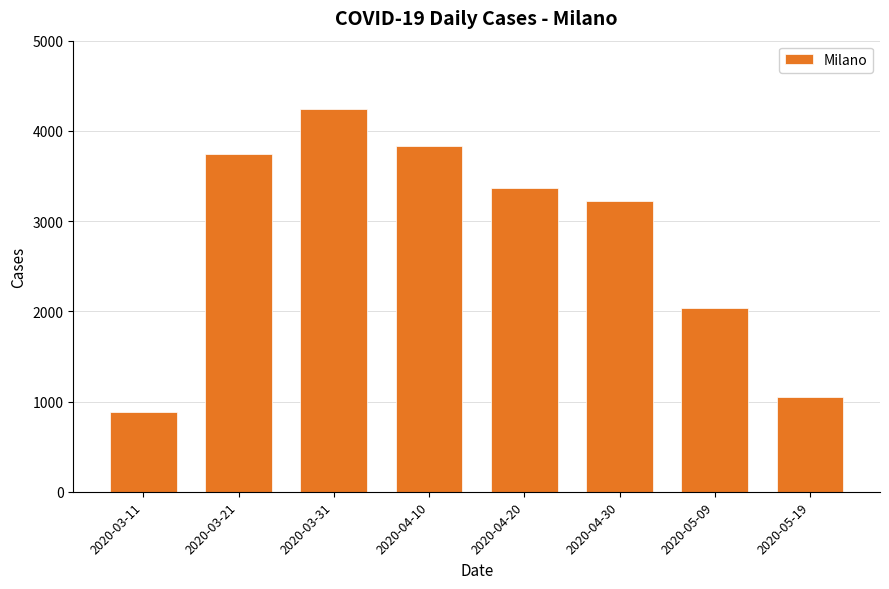

What position from the right is 2020-04-20?

4